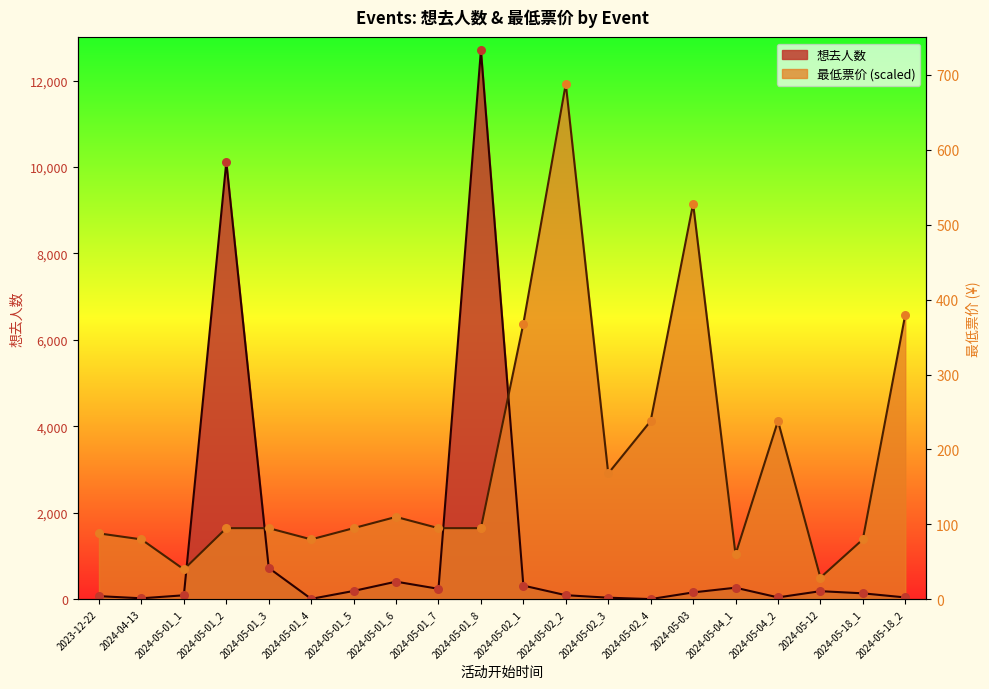

Which series reaches the maximum Y coordinate?

想去人数